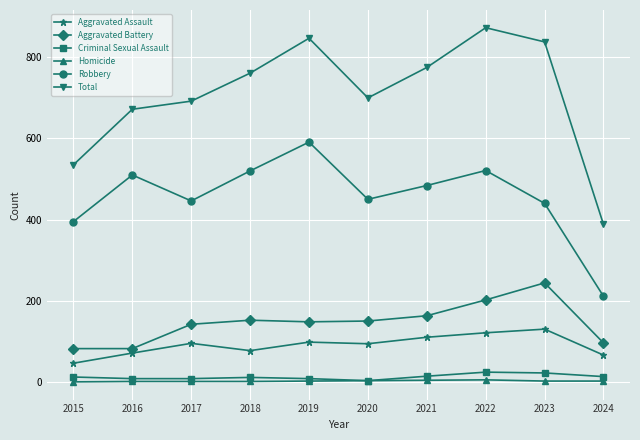

What is the difference between the maximum and minimum values in the Criminal Sexual Assault series?

21